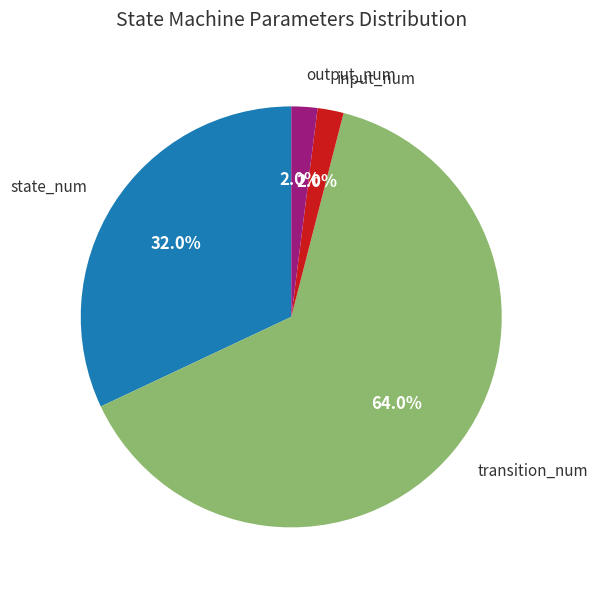

What is the largest slice in the pie chart?

transition_num